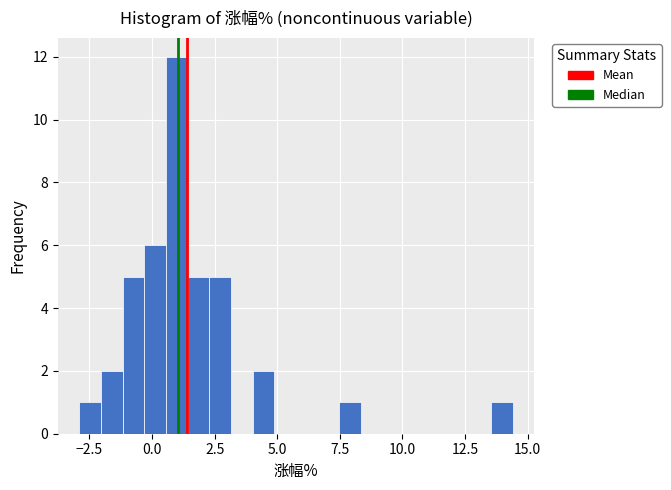

Read against the x-axis, roughly where is the centre of the tallest bar?

1.0